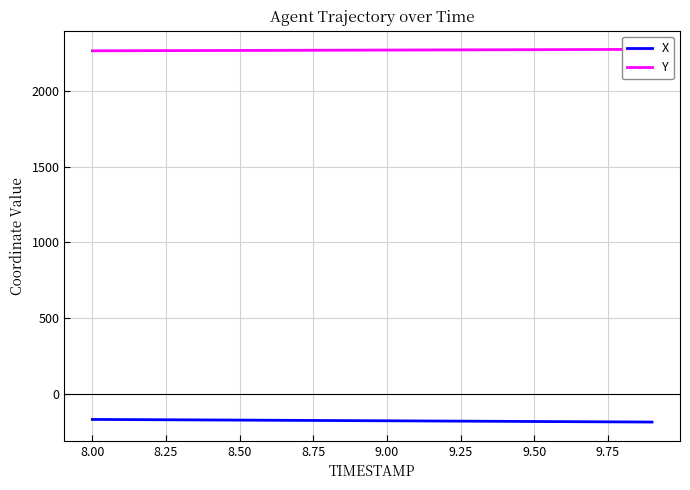

What is the highest value of the X series?

-170.7